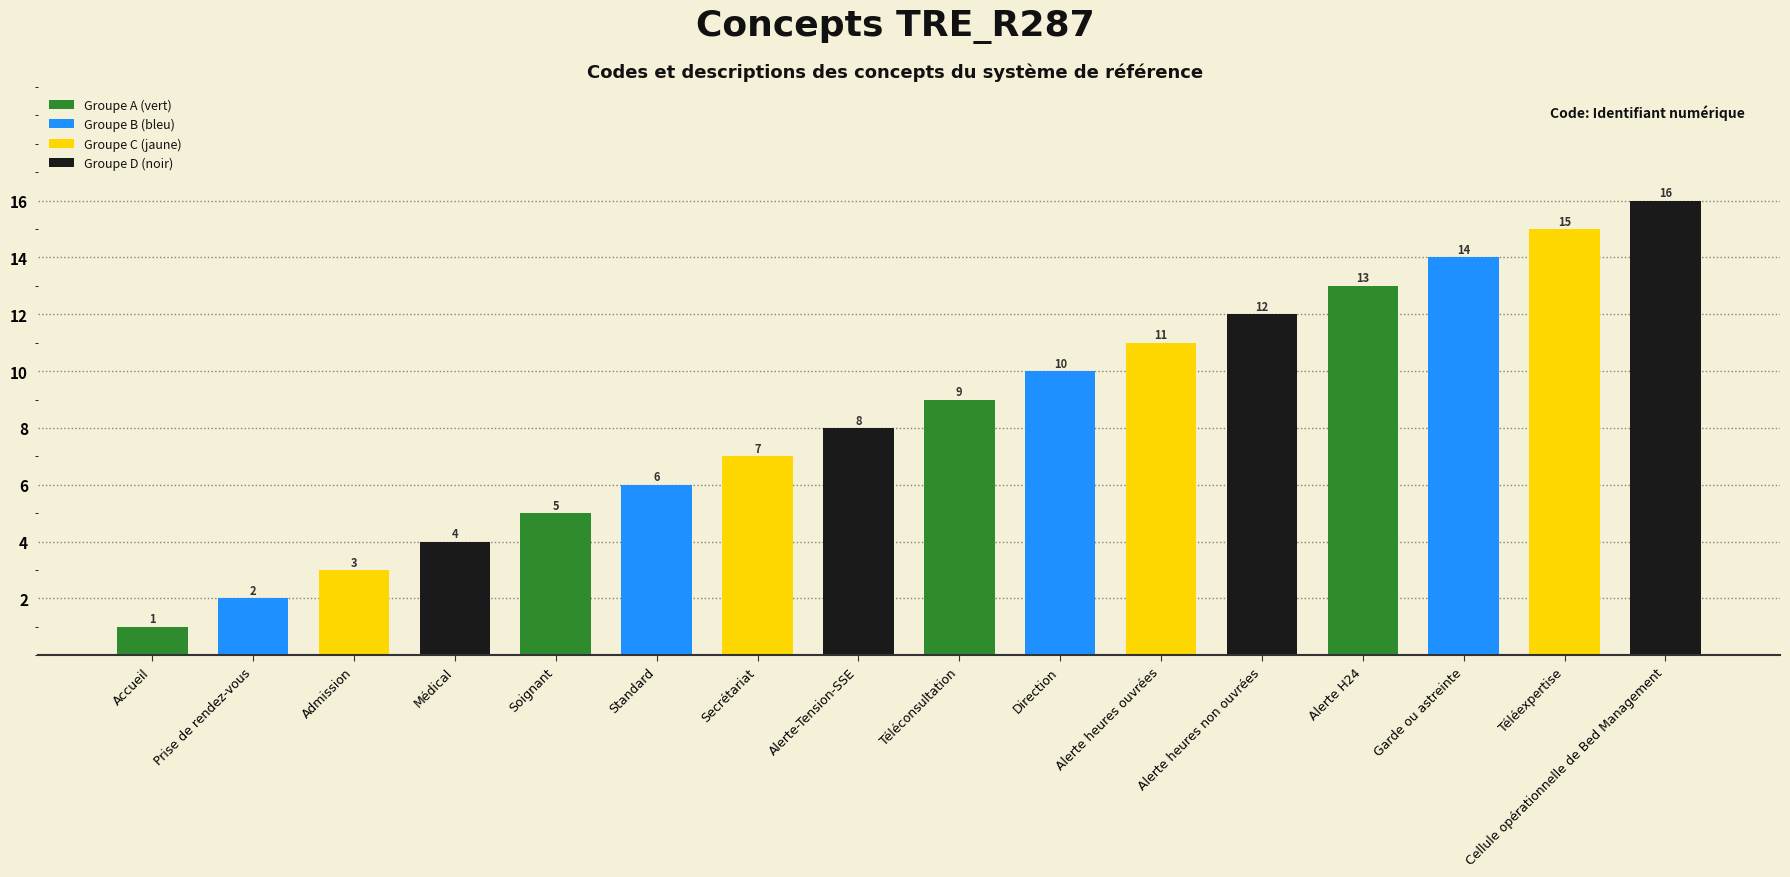

What is the label of the 8th bar from the left?

Alerte-Tension-SSE